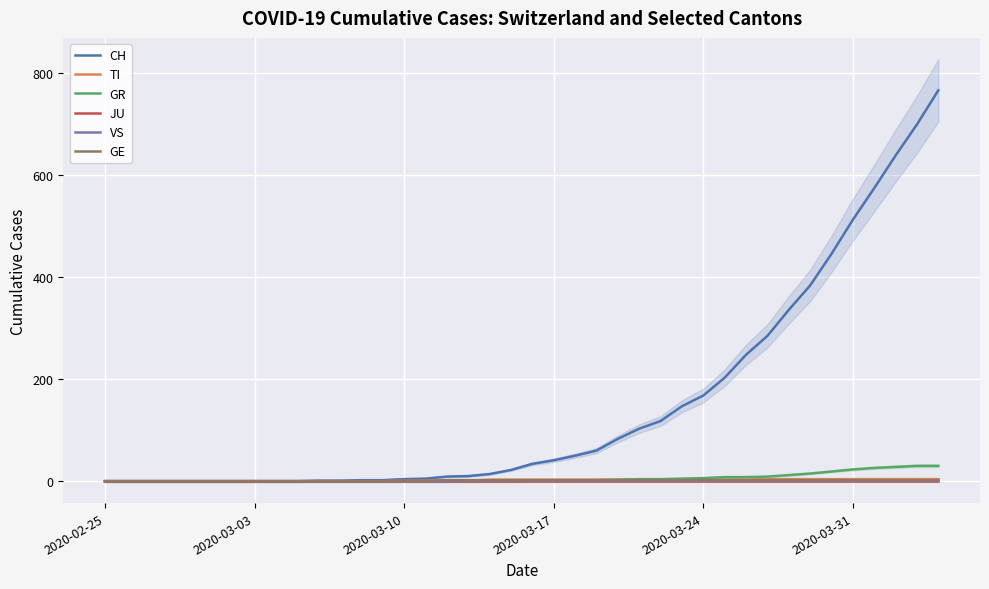

Is this an area chart (filled region under the line)?

No